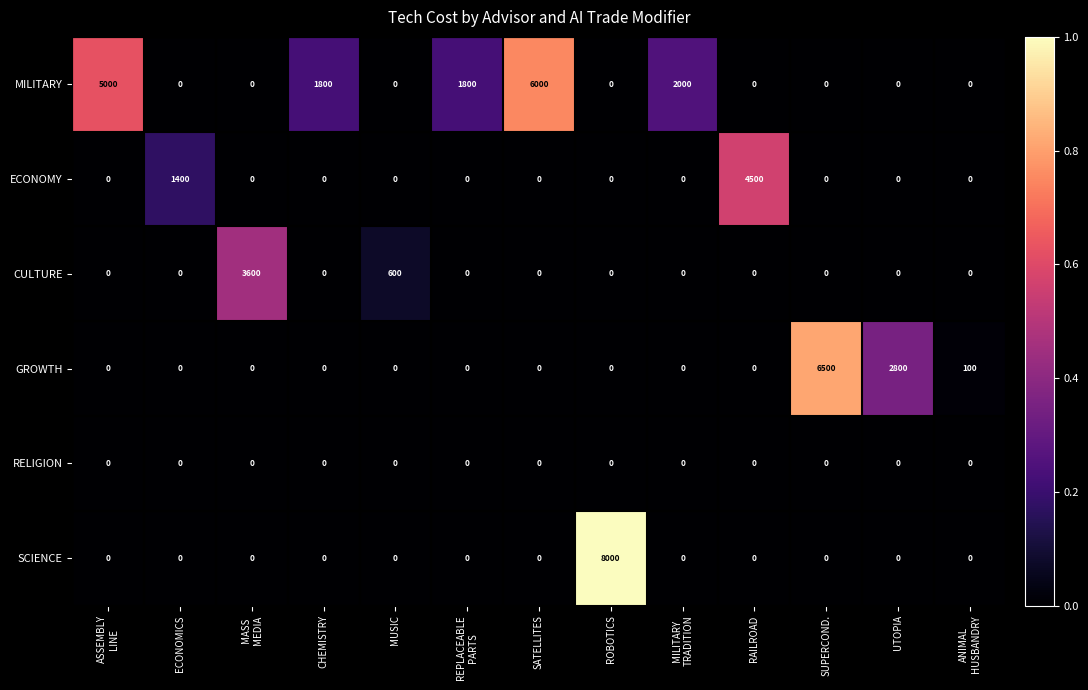

At how many categories does at least one series exceed 0?

13